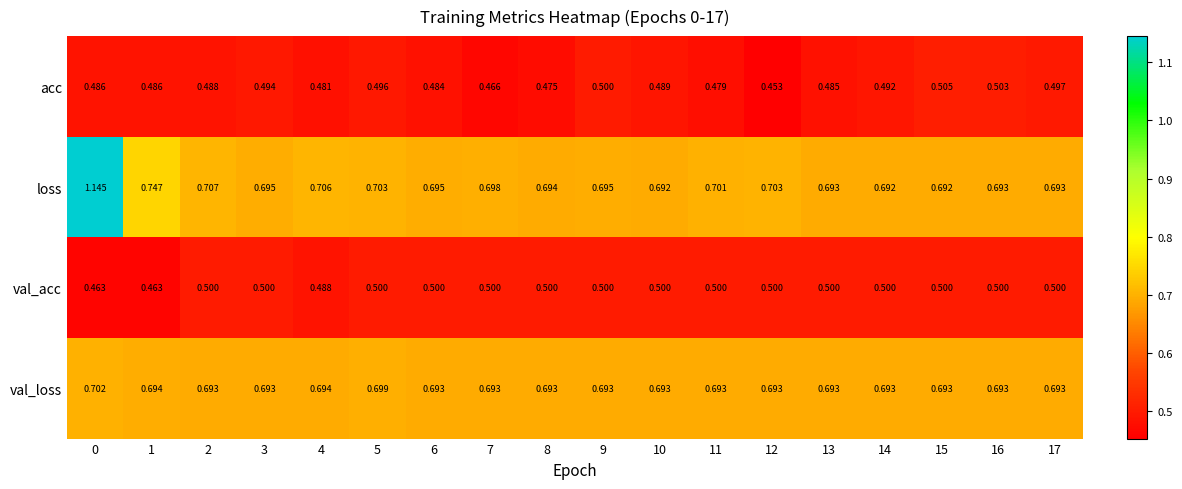

Rank the series by their maximum value, from lowest to highest.

val_acc, acc, val_loss, loss